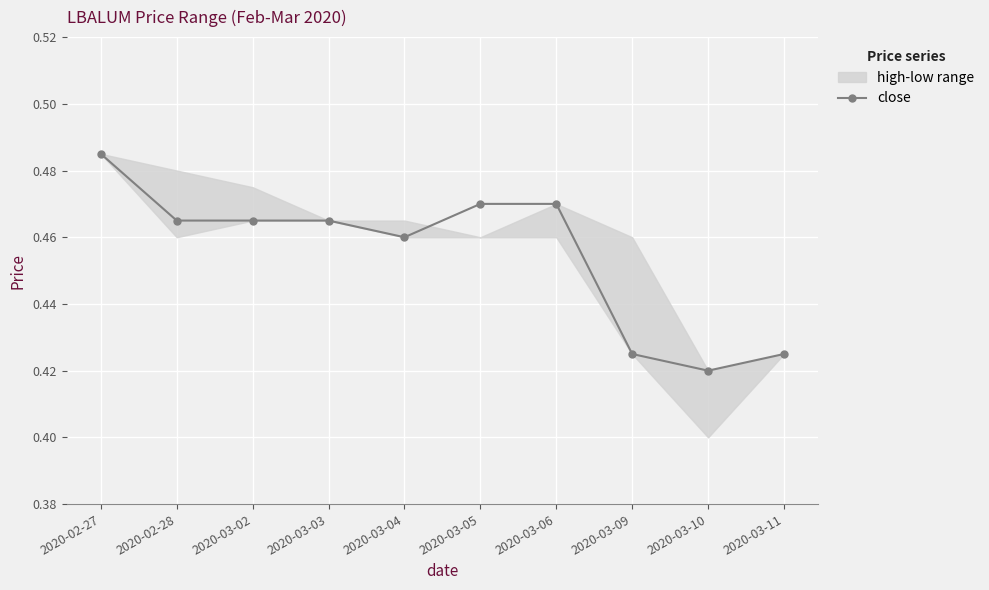

Reading left to right, what are all the values shown in this chart?

2020-02-27=0.5	2020-02-28=0.5	2020-03-02=0.5	2020-03-03=0.5	2020-03-04=0.5	2020-03-05=0.5	2020-03-06=0.5	2020-03-09=0.4	2020-03-10=0.4	2020-03-11=0.4